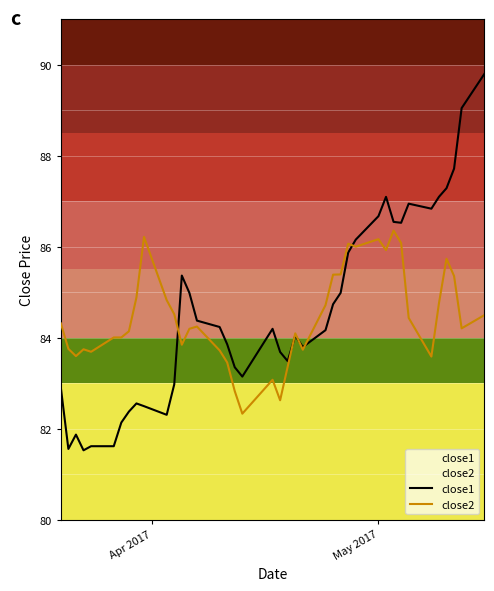

How many distinct data groups are displayed?

2